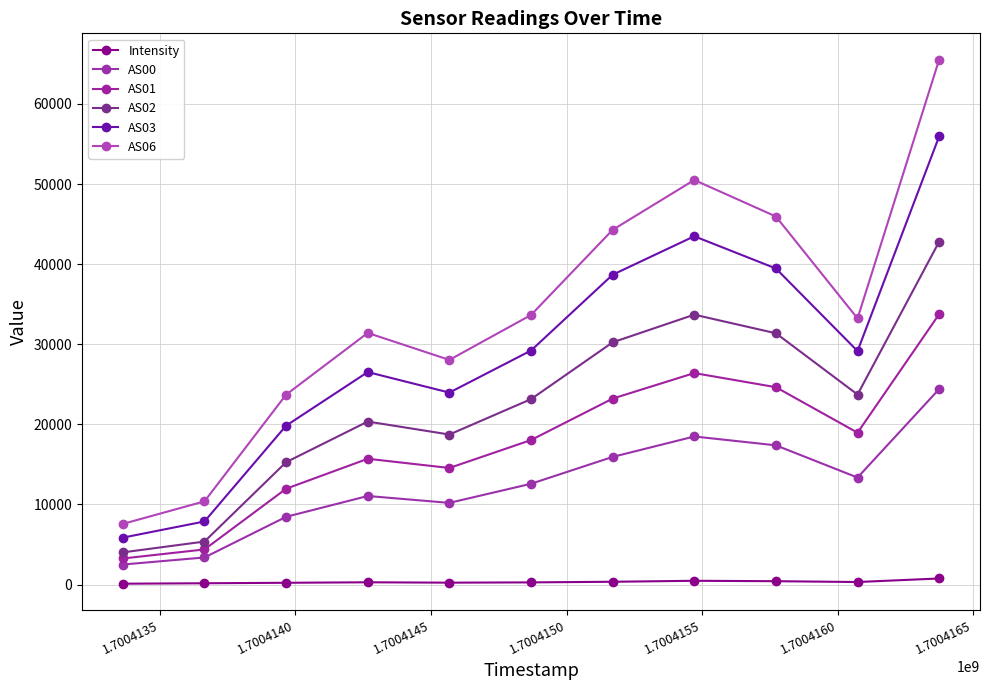

Is this an area chart (filled region under the line)?

No